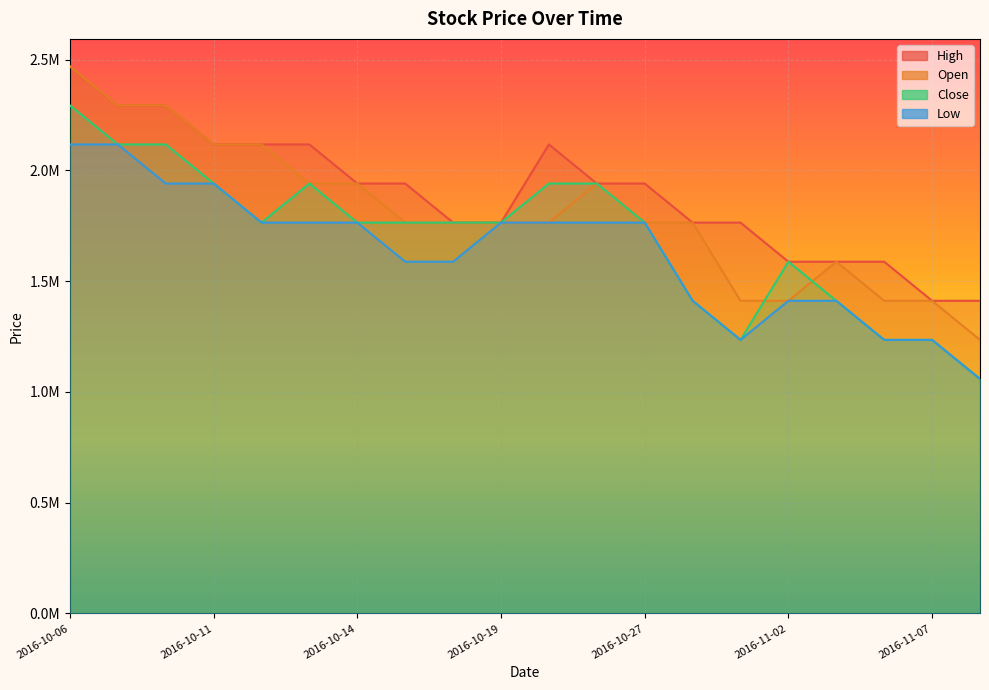

At which category is the sum across all series the highest?

2016-10-06